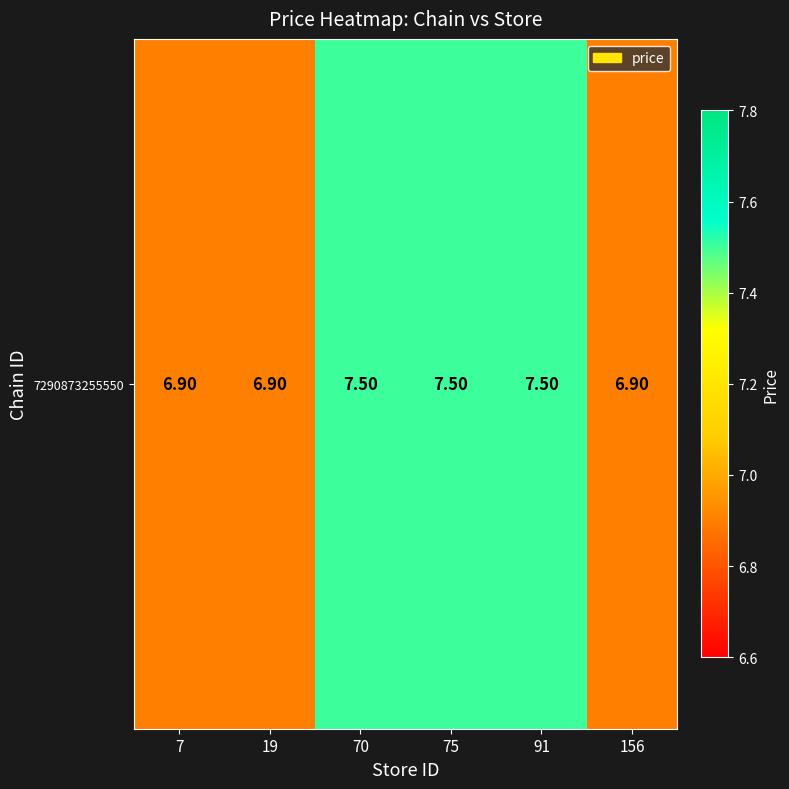

Count the values in the range 6 to 7.

3